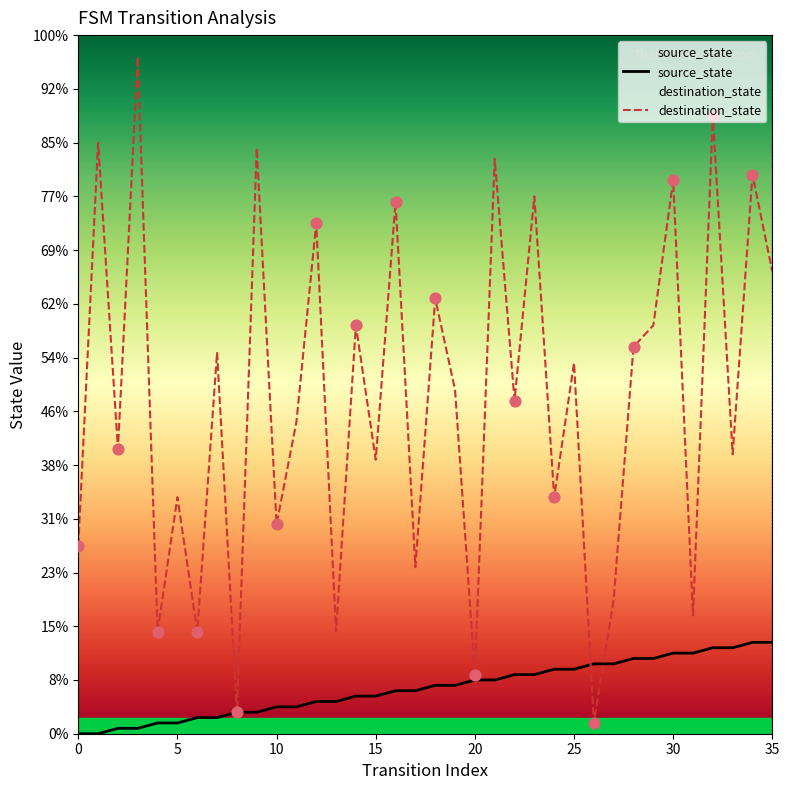

Which series has the largest Y range (max minus min)?

destination_state